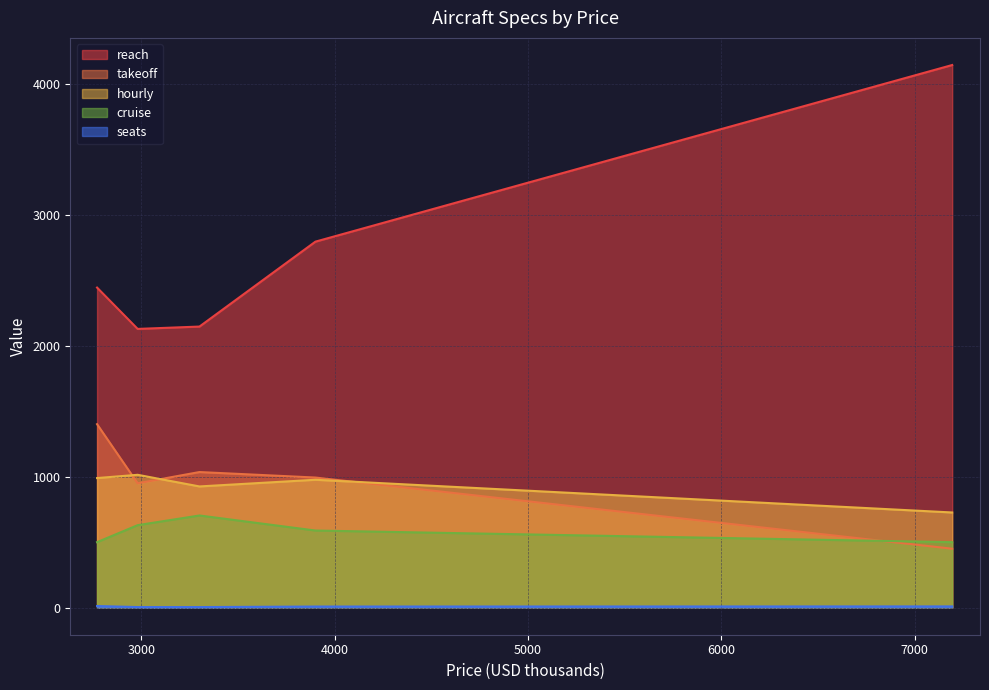

True or false: reach and takeoff intersect in this chart.

False